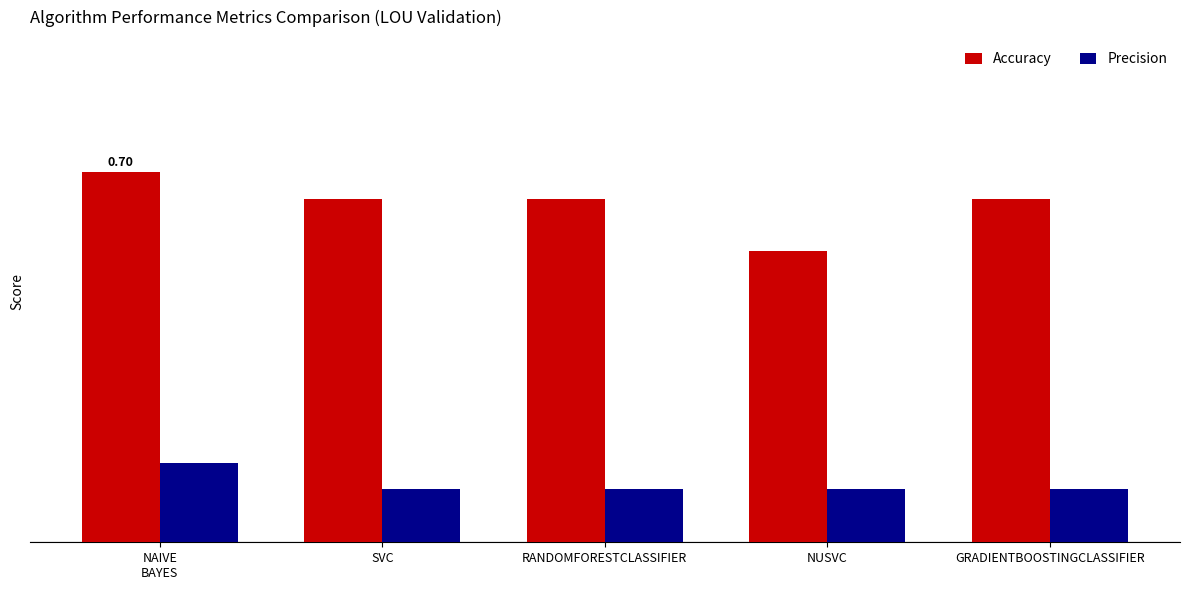

How many Accuracy values are between 0 and 1?

5